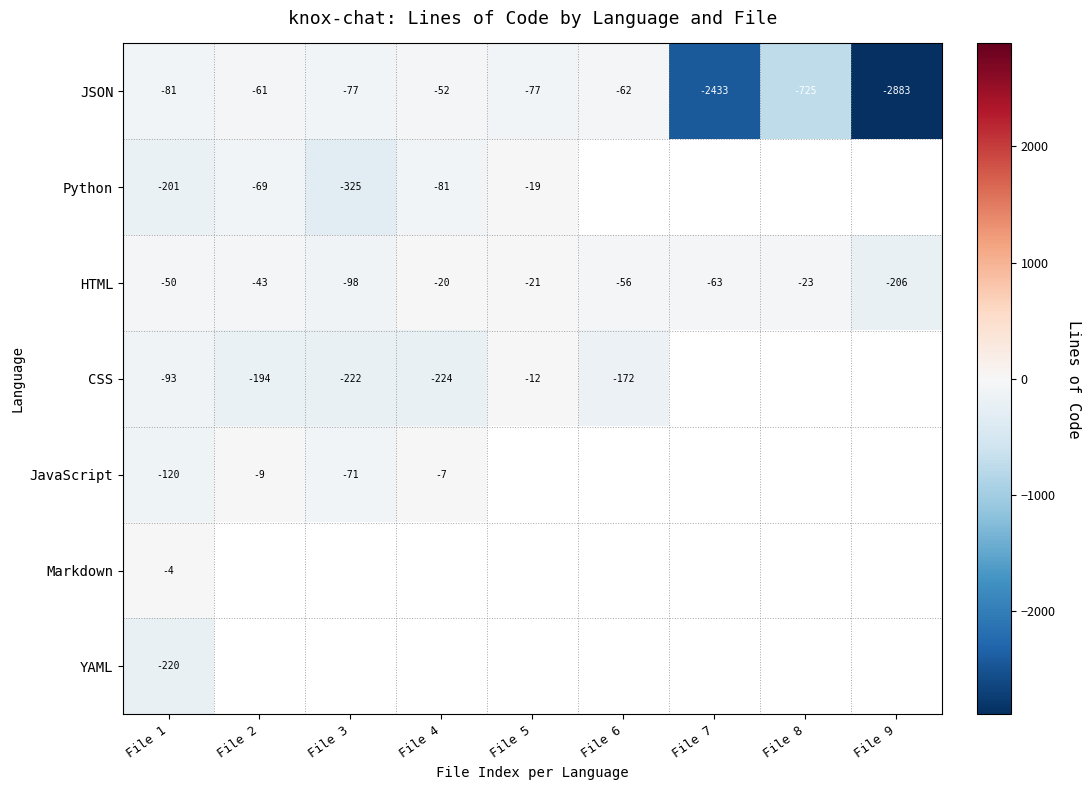

The value of JSON at File 3 is -138. True or false?

False